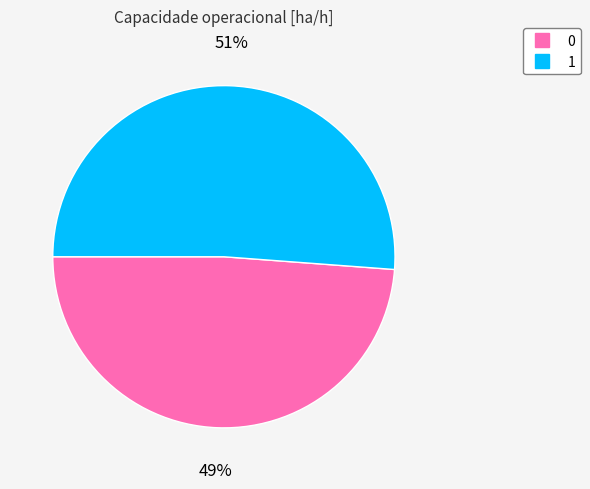

Rank the categories by value from lowest to highest.

0, 1